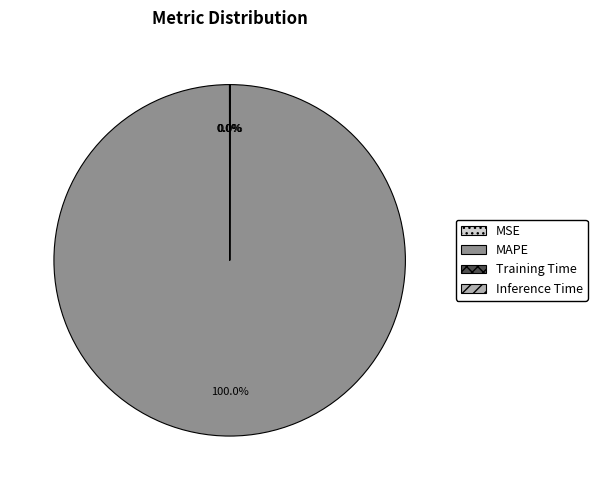

Which category has the biggest portion of the pie?

MAPE